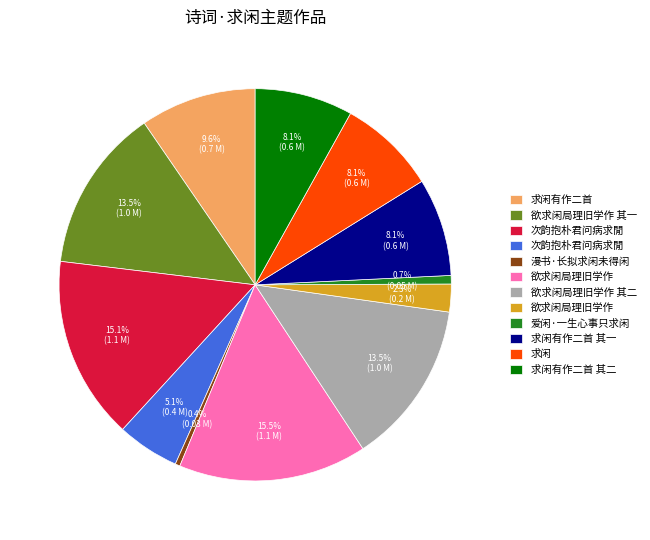

Is there any slice that represents more than half of the pie?

No